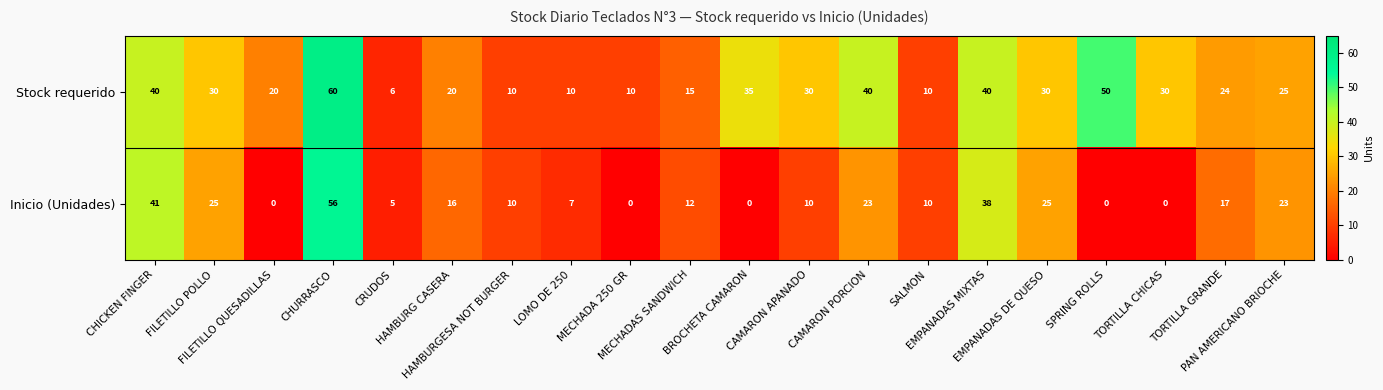

Which series has the largest total across all categories?

Stock requerido